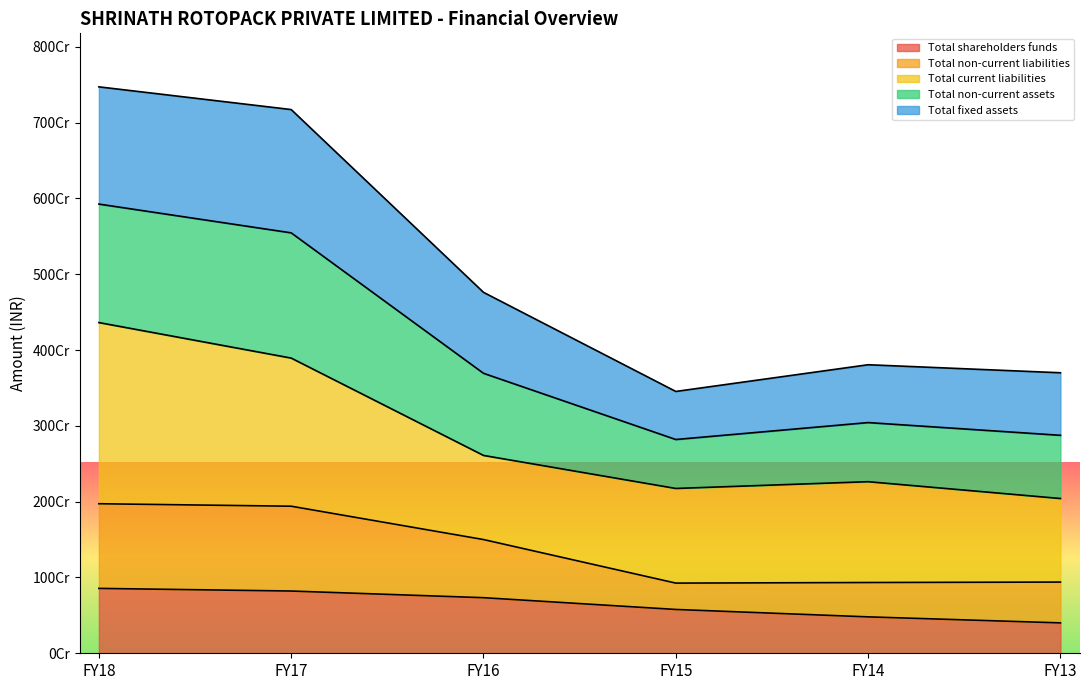

Is it true that Total non-current liabilities equals 3117186903 at FY17?

False